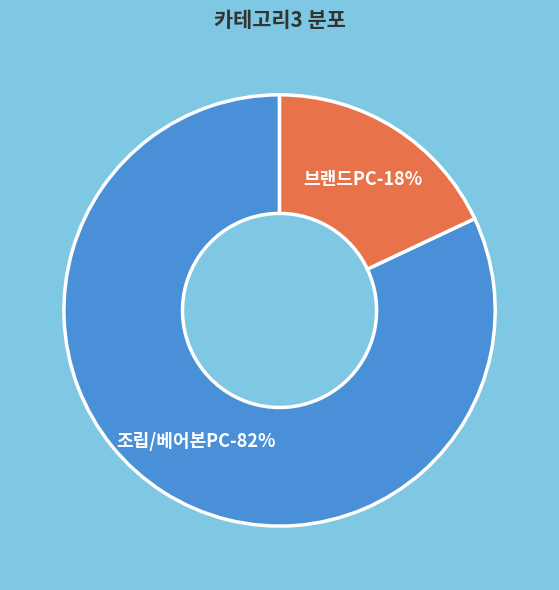

Rank the categories by value from highest to lowest.

조립/베어본PC, 브랜드PC